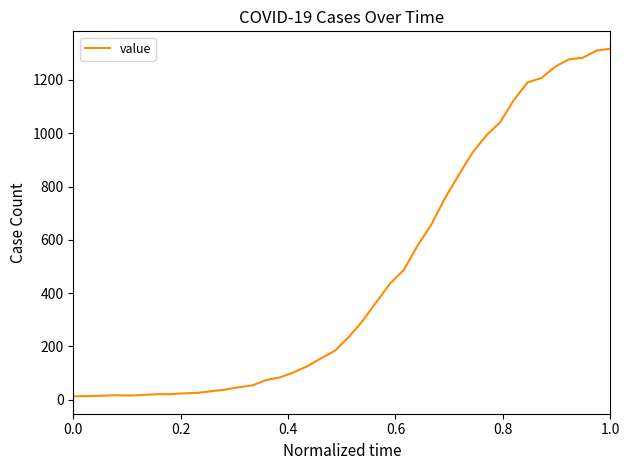

What is the maximum value shown in the chart?

1317